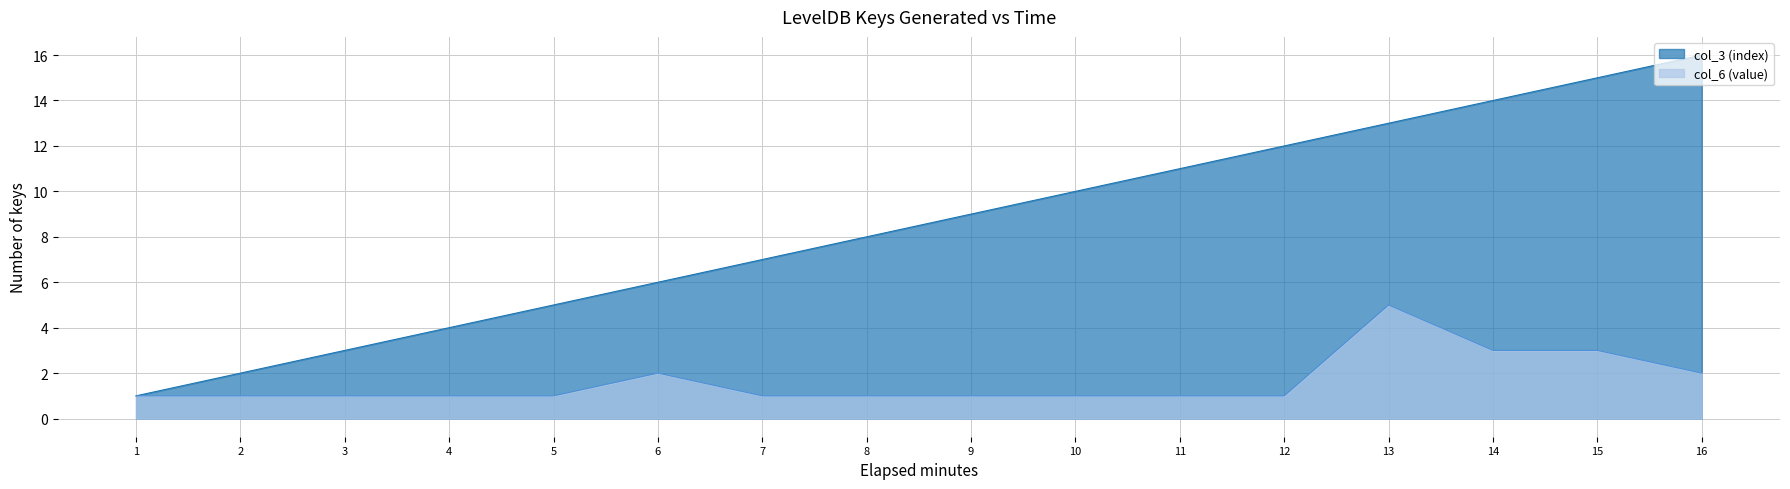

True or false: col_3 (index) and col_6 (value) intersect in this chart.

False